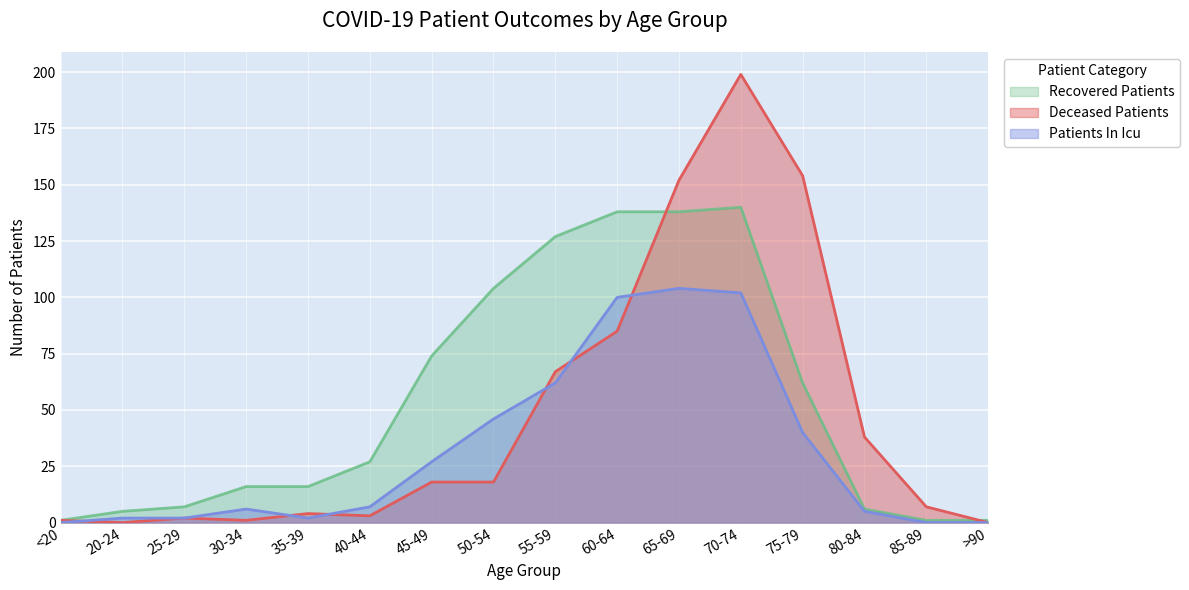

What is the approximate value of recovered_patients at 25-29?

7